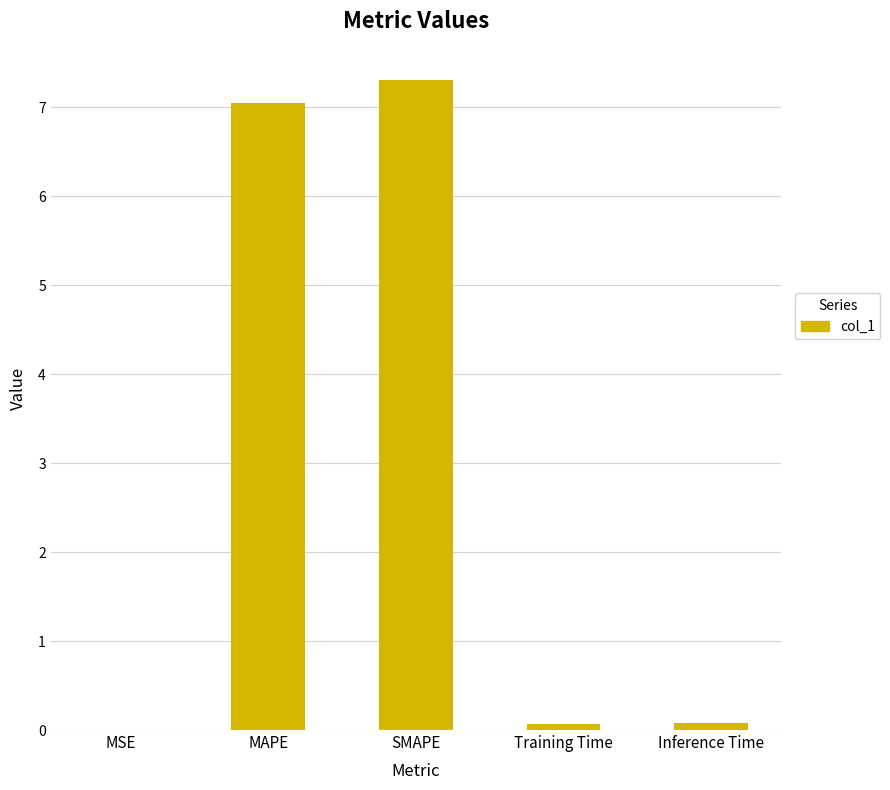

Count the number of data series in this chart.

1